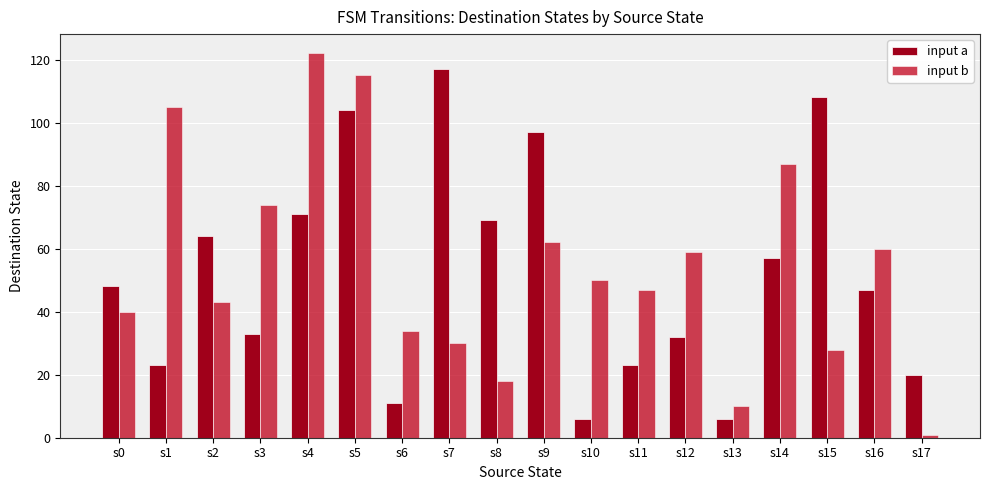

Between s3 and s12, which series saw the biggest shift?

input b